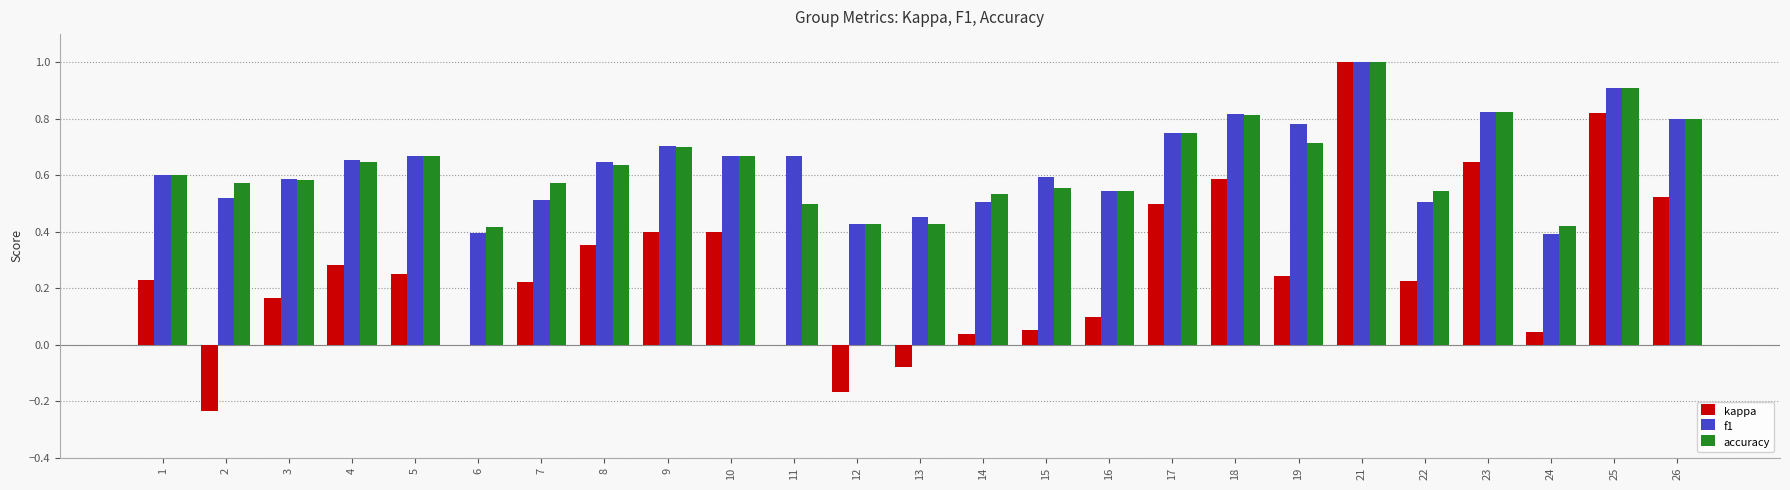

What is the maximum value for accuracy?

1.0